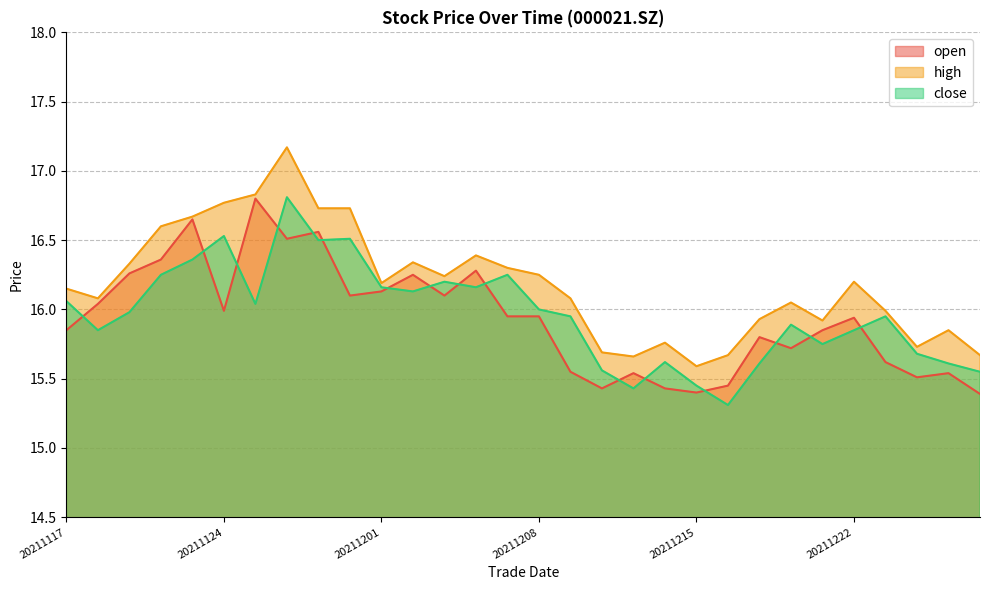

What is the value of the high point at the 9th from the left?

16.7